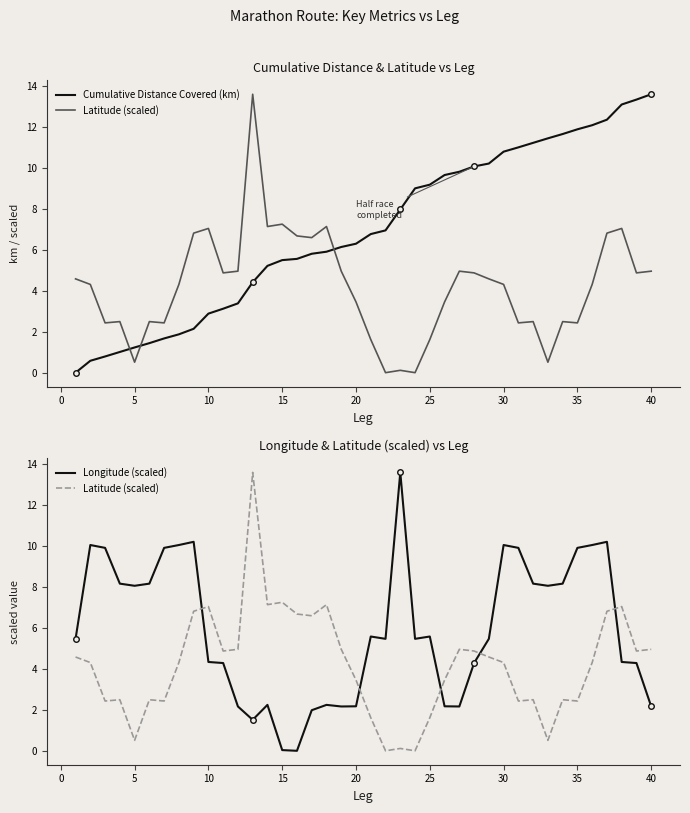

After their last crossing, which series has the higher values: Cumulative Distance Covered (km) or Longitude (scaled)?

Cumulative Distance Covered (km)